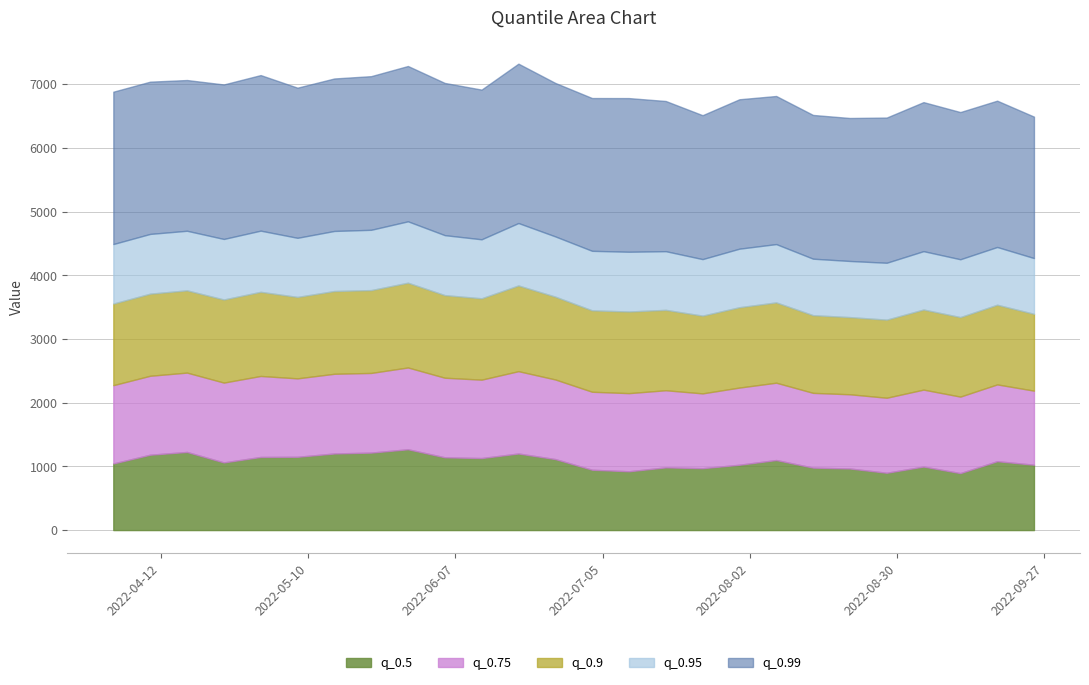

What is the sum of all q_0.95 values?

116887.3